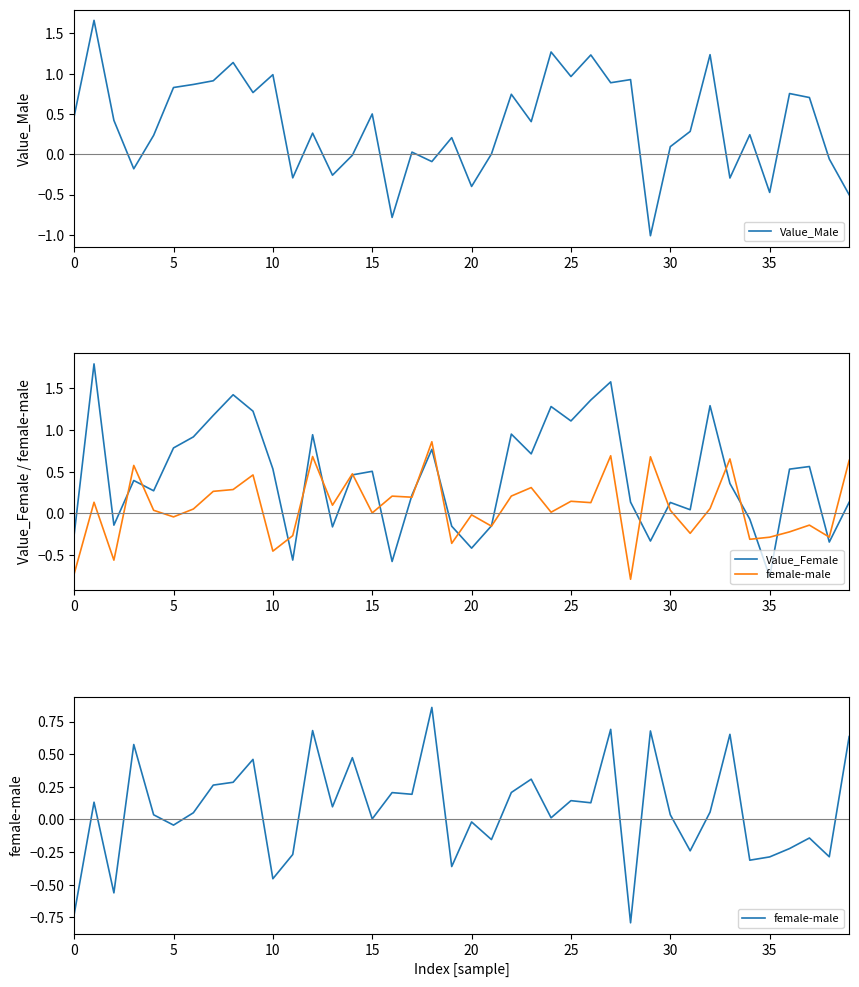

The value of Value_Male at 25 is 0.6. True or false?

False